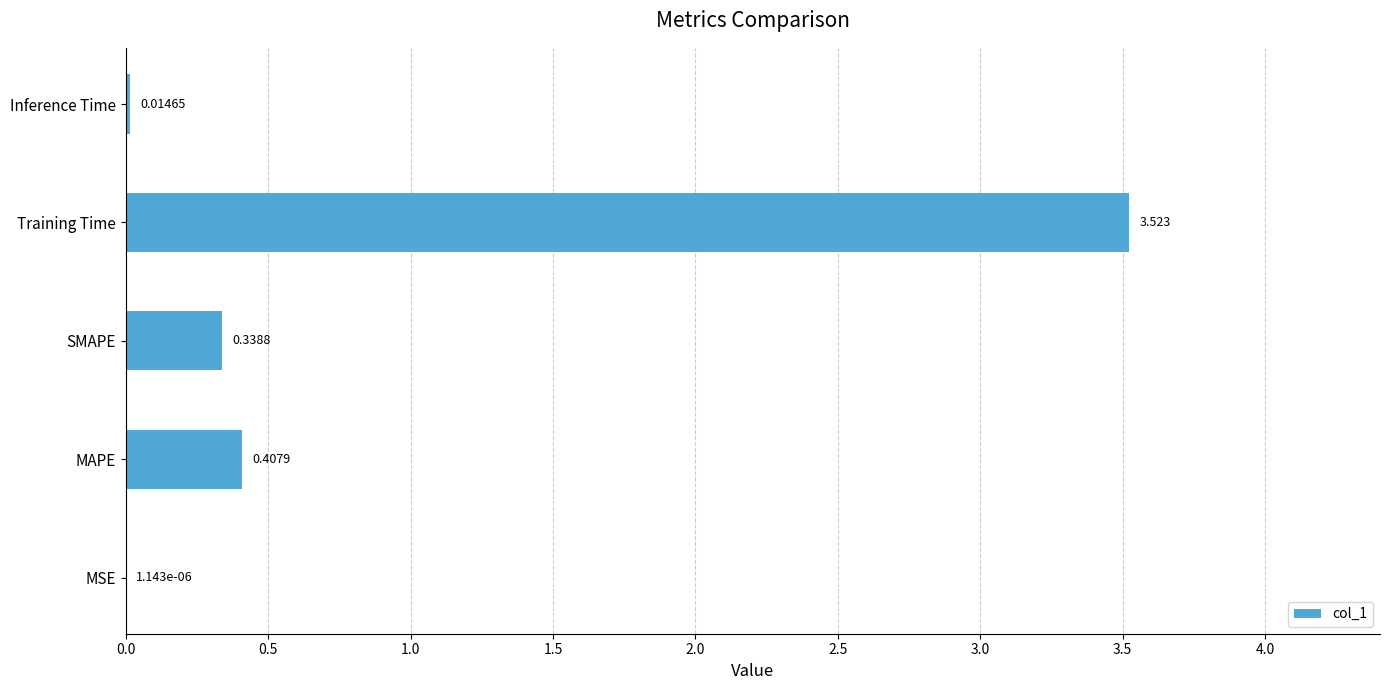

Which label corresponds to the largest value in the chart?

Training Time